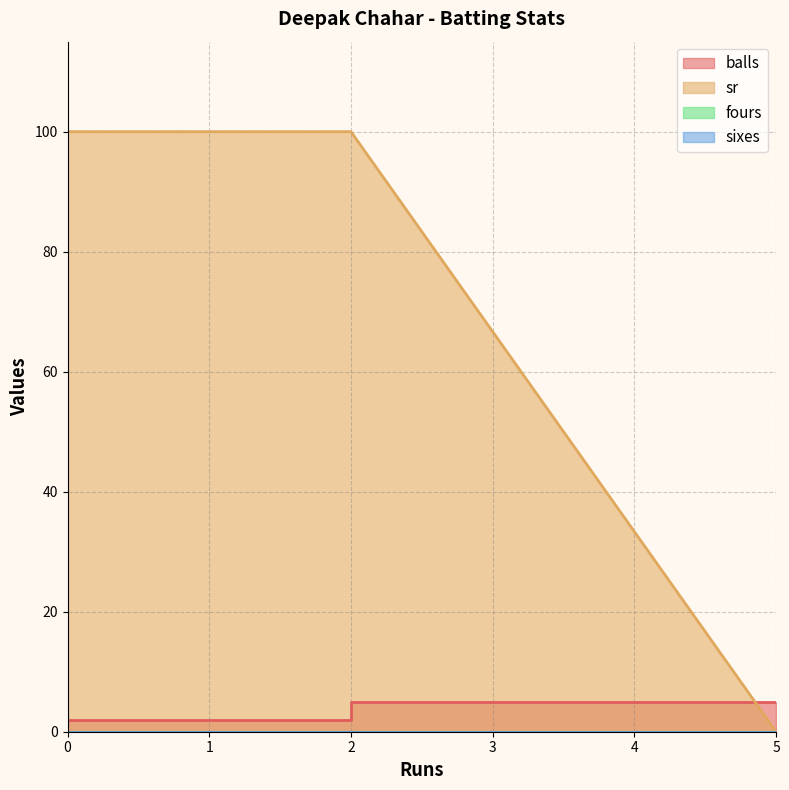

What is the total value across all series at 0?

102